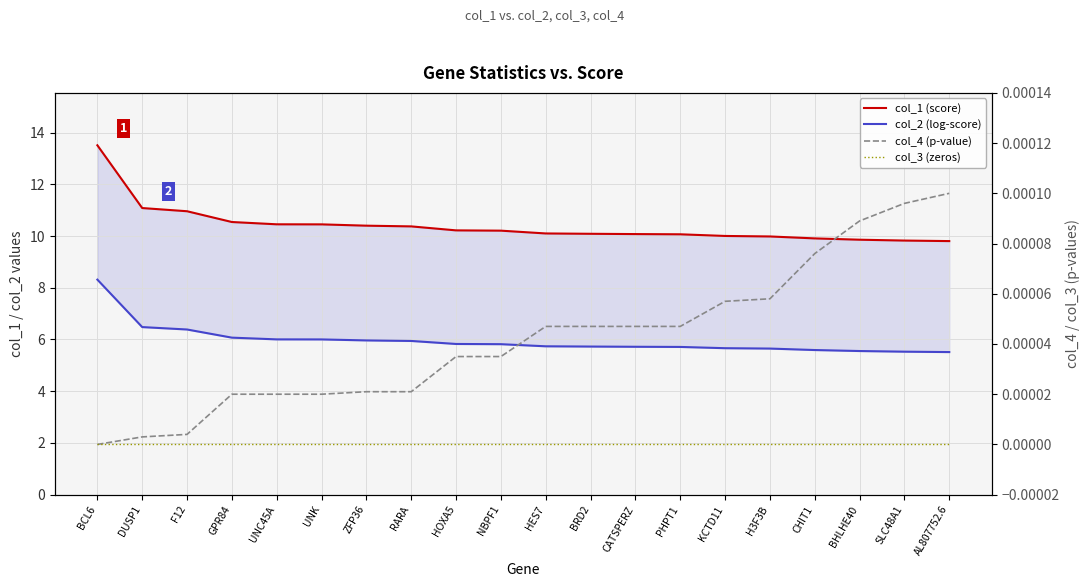

Where is col_3 (zeros) nearest to the value 0?

BCL6